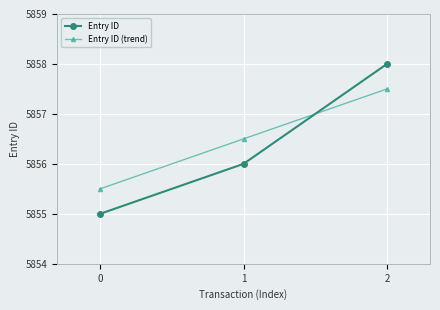

What is the highest value of the Entry ID series?

5858.0